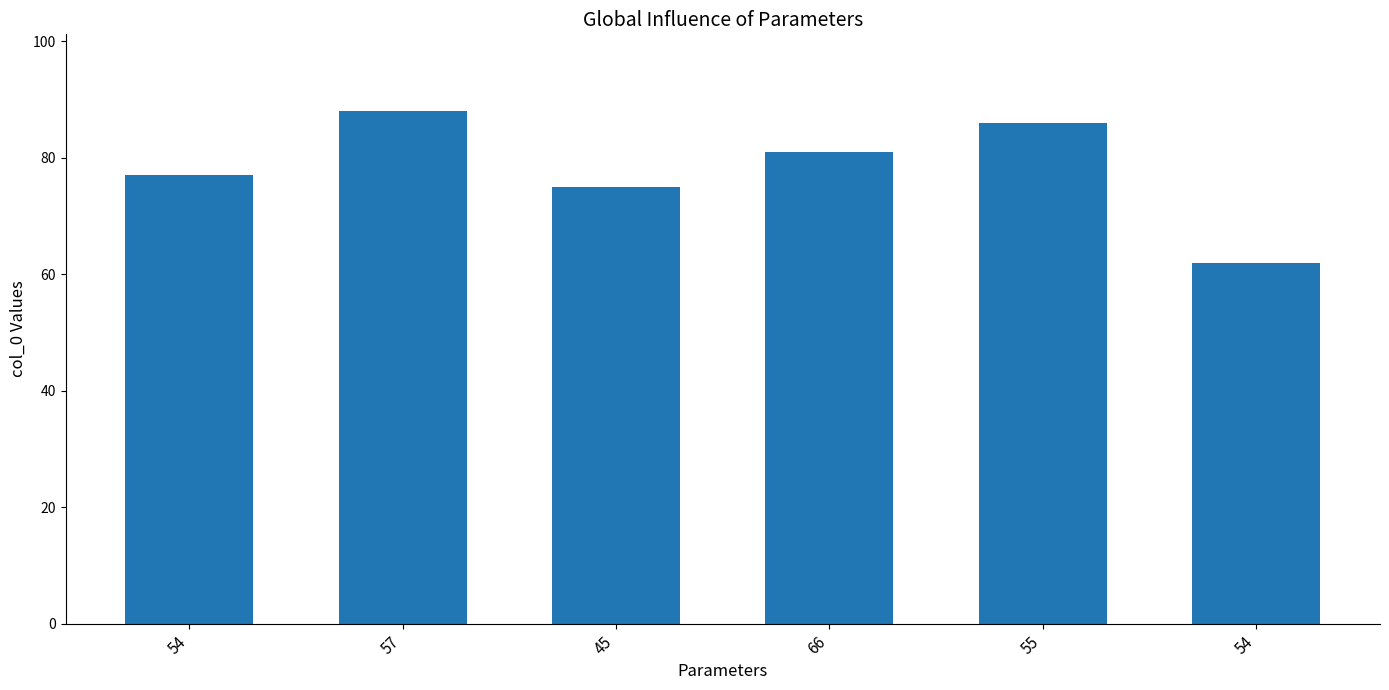

What is the sum of the values at 54 and 54?

139